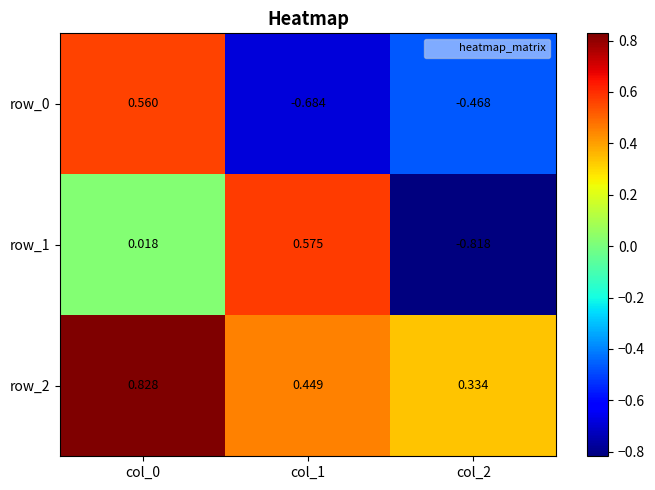

Is the value of row_0 at col_0 greater than the value of row_2 at col_2?

Yes